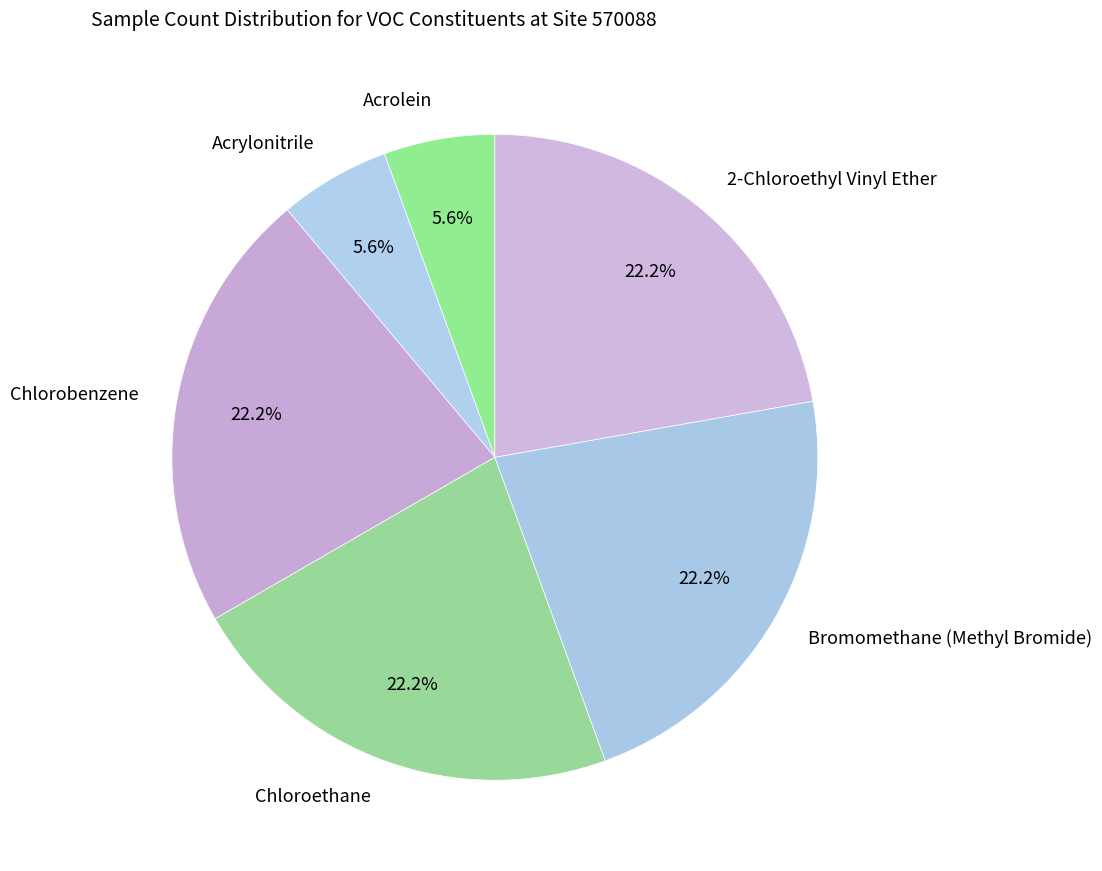

Approximately how many times larger is the value at Acrolein compared to Acrylonitrile?

1.0